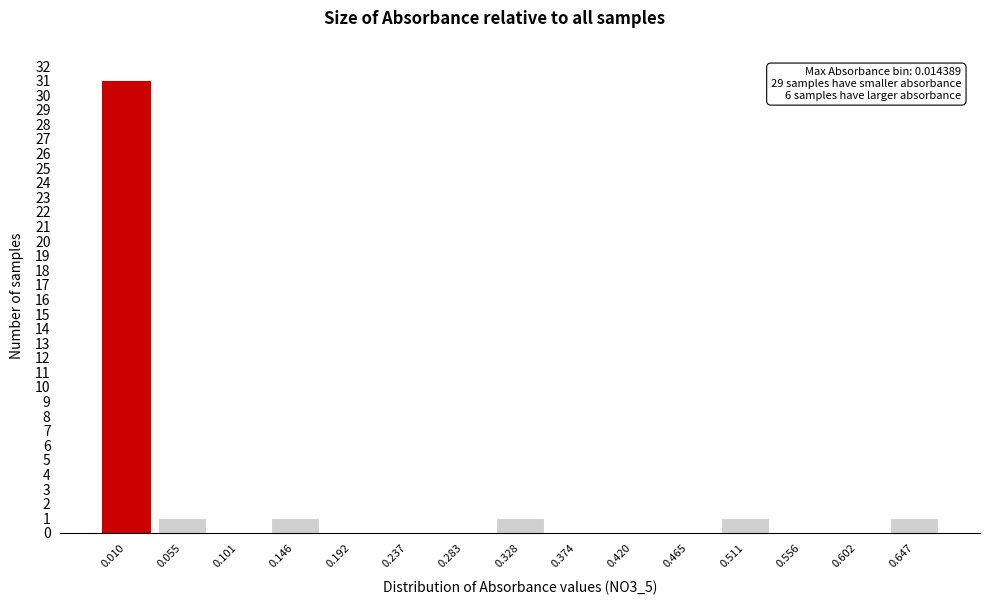

Reading left to right, extract all data points from this chart.

0.010=31	0.055=1	0.101=0	0.146=1	0.192=0	0.237=0	0.283=0	0.328=1	0.374=0	0.420=0	0.465=0	0.511=1	0.556=0	0.602=0	0.647=1